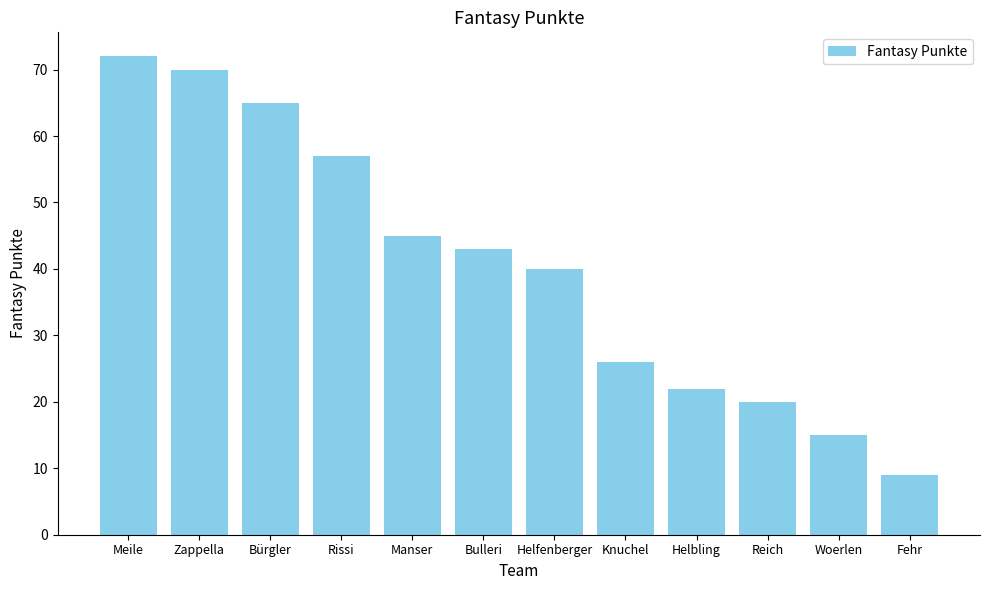

What is the sum of all values?

484